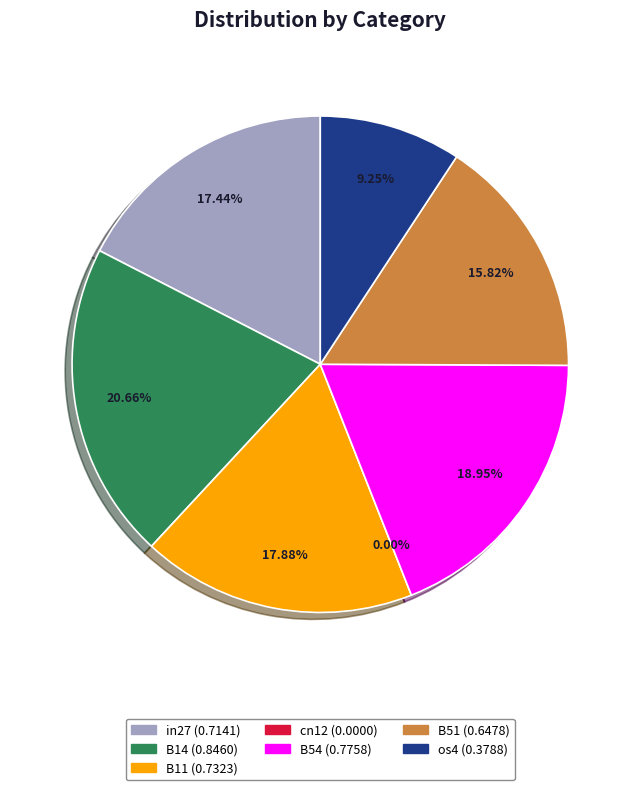

Count the number of slices in the pie.

7